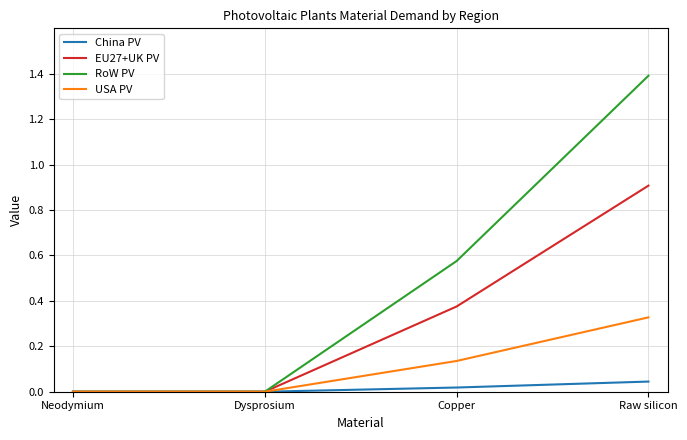

Between Neodymium and Copper, which series saw the biggest shift?

RoW PV